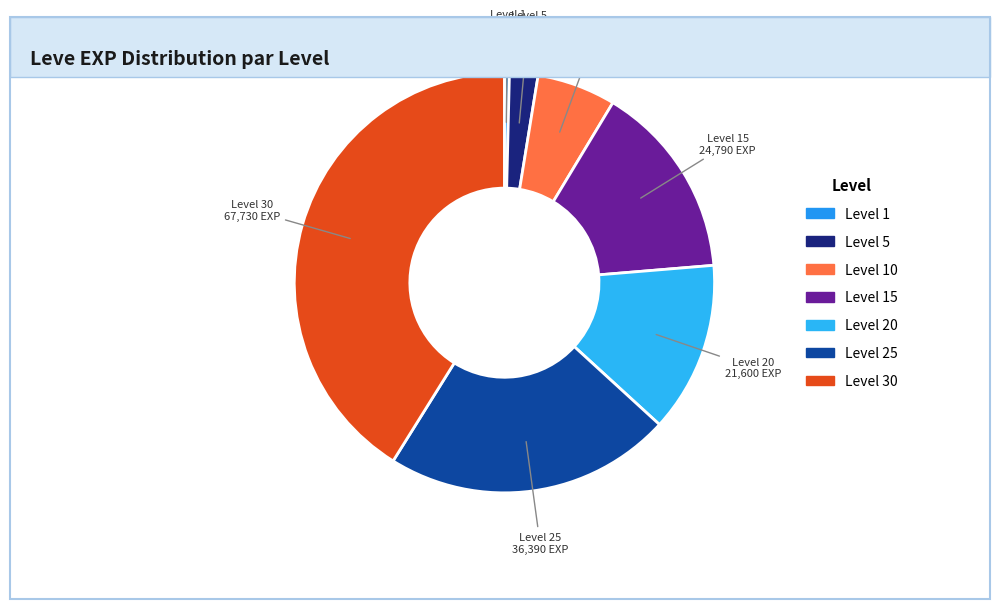

Count the number of slices in the pie.

7